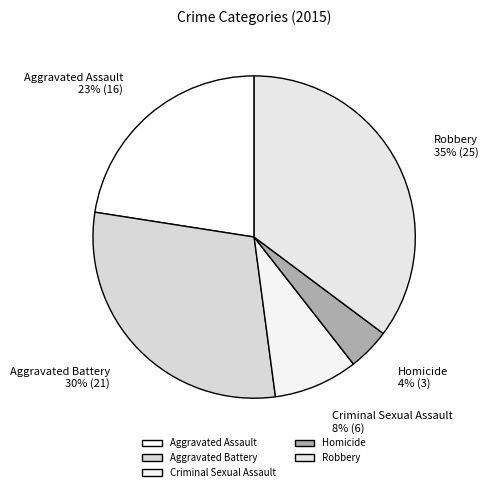

Which category has the smallest portion of the pie?

Homicide